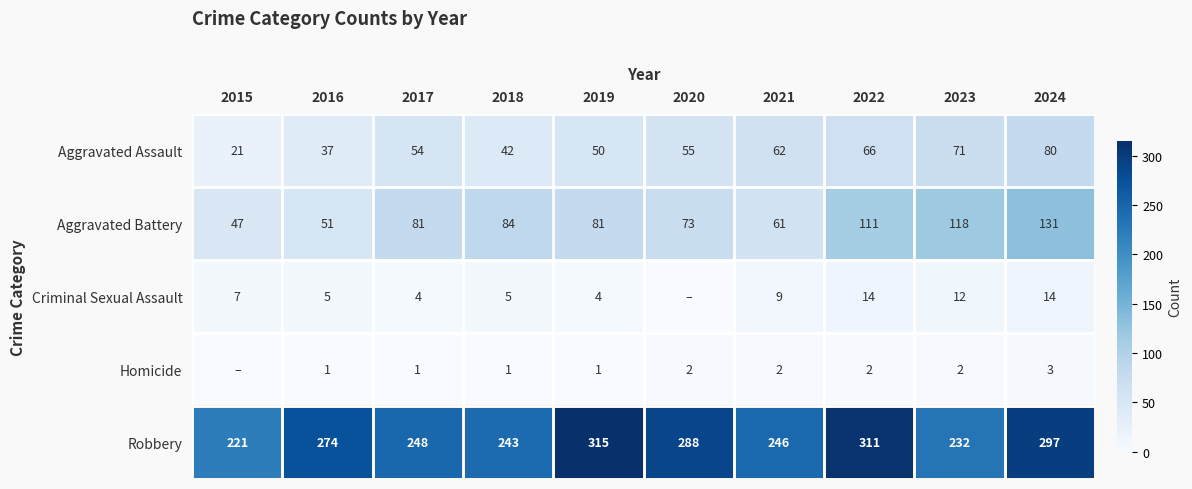

What is the difference between the highest and lowest values at 2016?

273